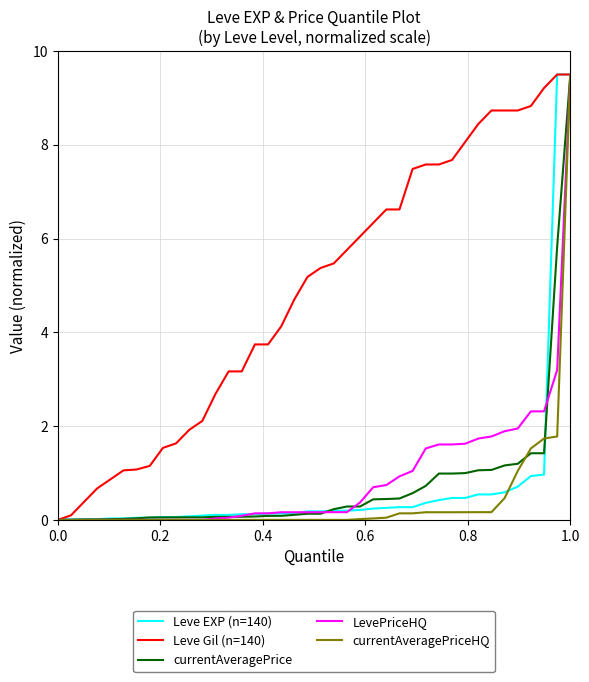

What is the maximum value shown in the chart?

9.5